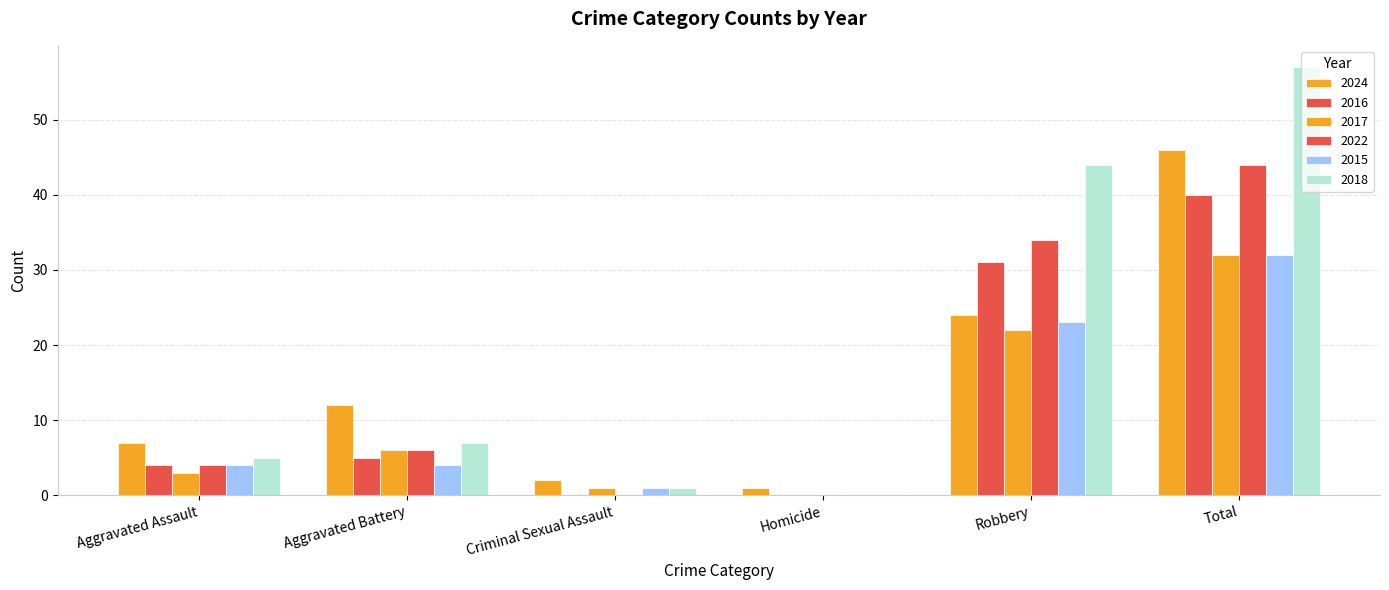

At which label is 2016 closest to 20?

Robbery